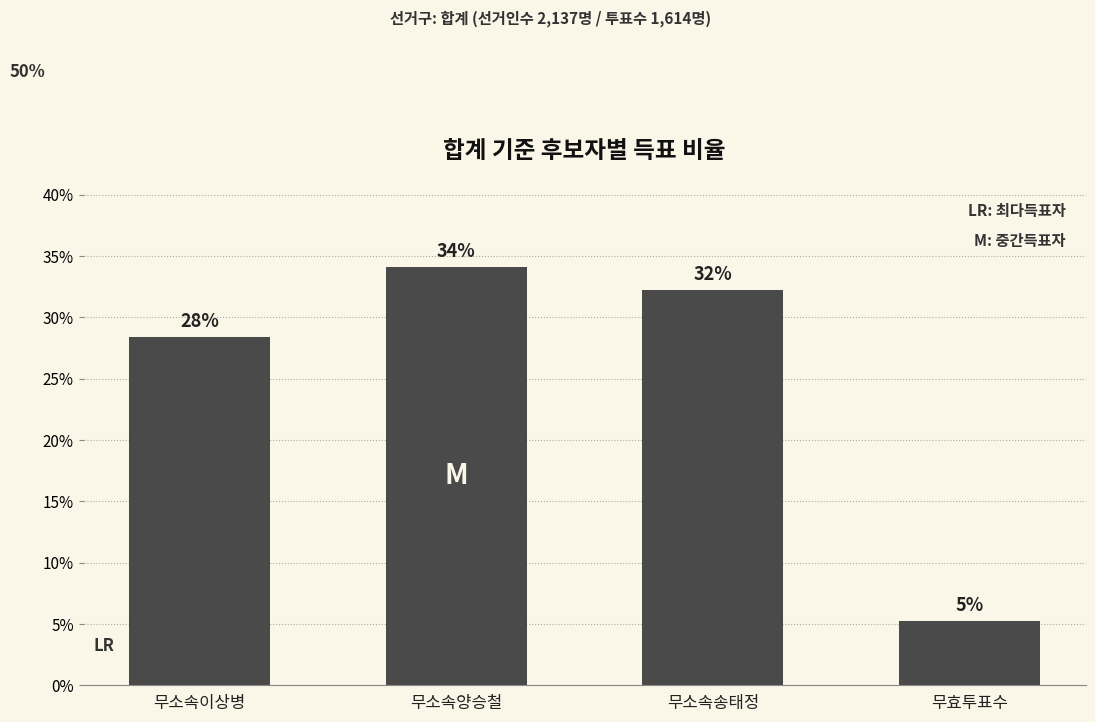

The chart shows a value of 5.3 at 무효투표수. True or false?

True